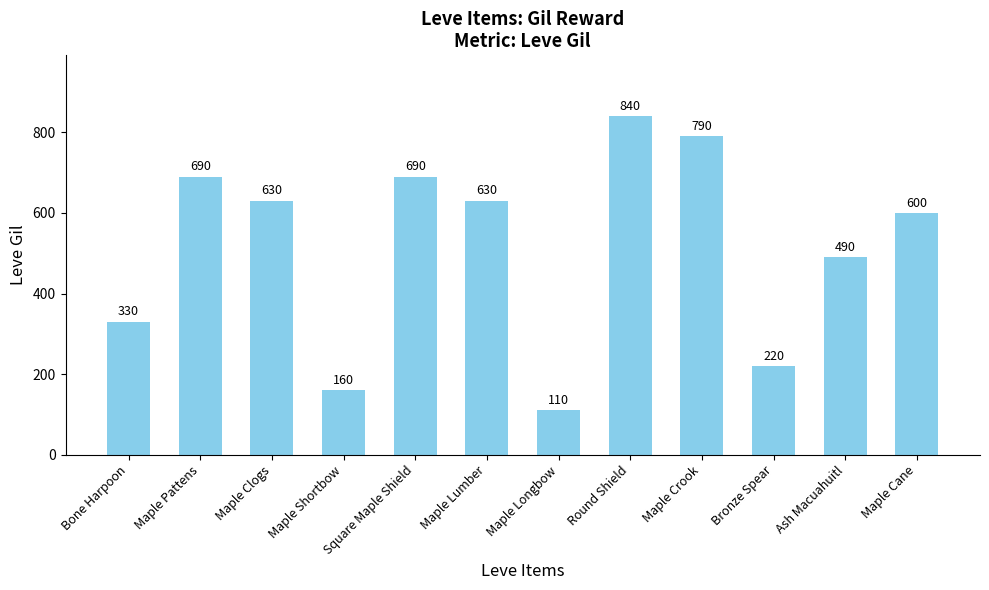

What is the sum of the values at Maple Clogs and Maple Crook?

1420